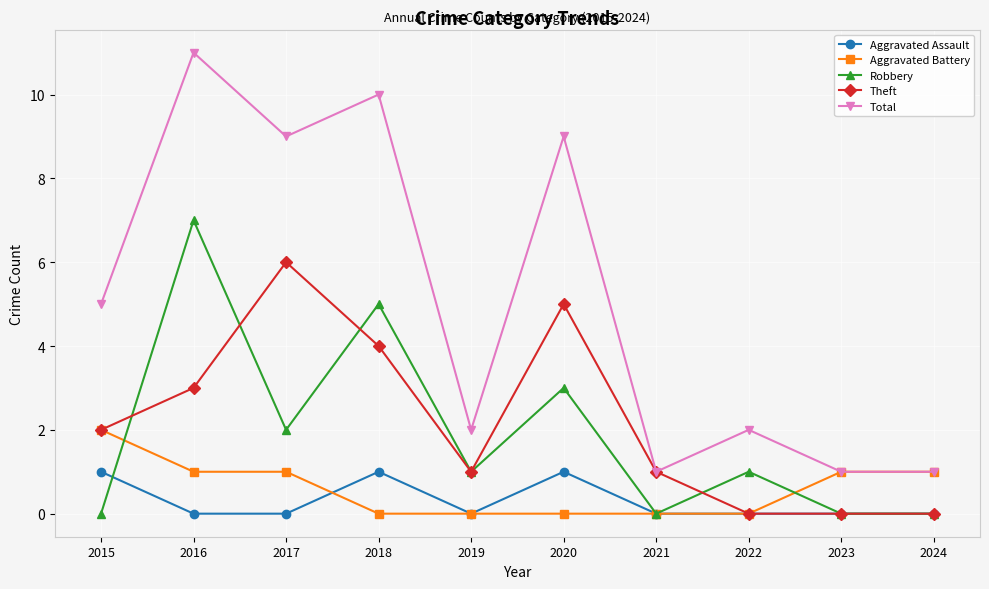

What is the spread (max minus min) of values at 2024?

1